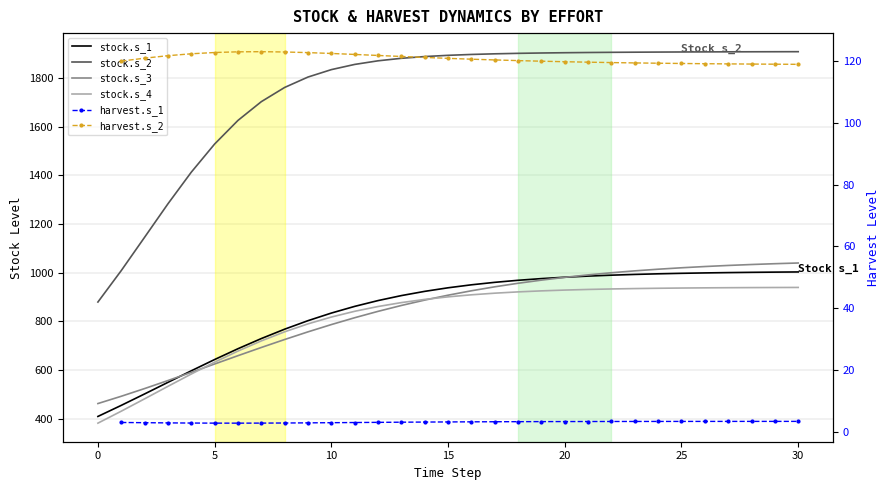

How many series are shown in this chart?

6